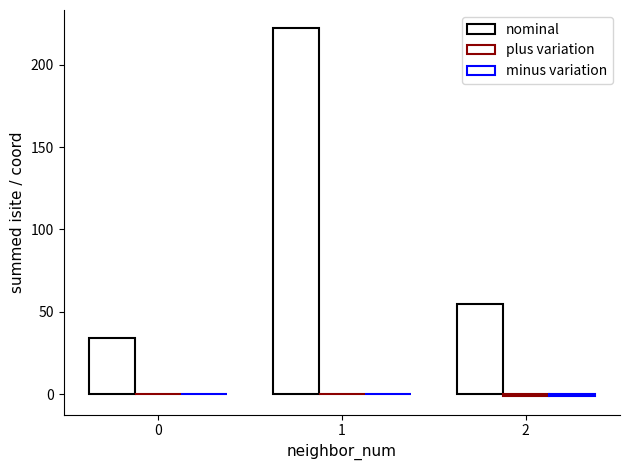

Count the number of categories in the chart.

3